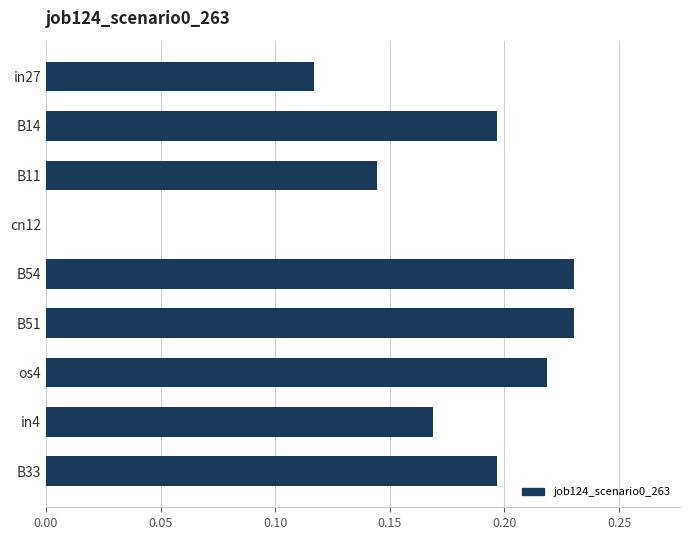

Where is the data nearest to the value 0?

cn12